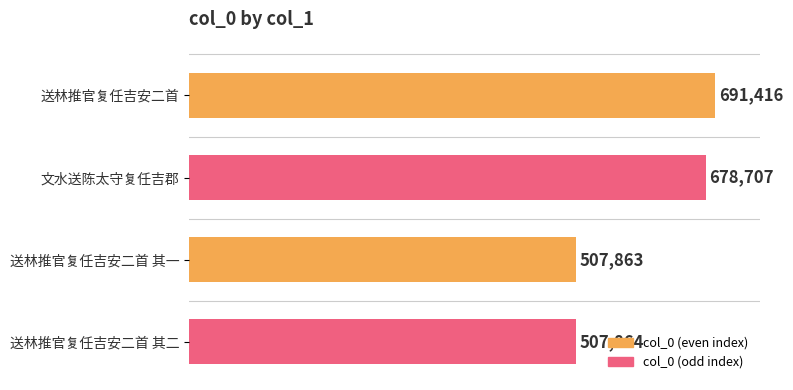

Reading top to bottom, transcribe all the data shown in this chart.

送林推官复任吉安二首=691416	文水送陈太守复任吉郡=678707	送林推官复任吉安二首 其一=507863	送林推官复任吉安二首 其二=507864